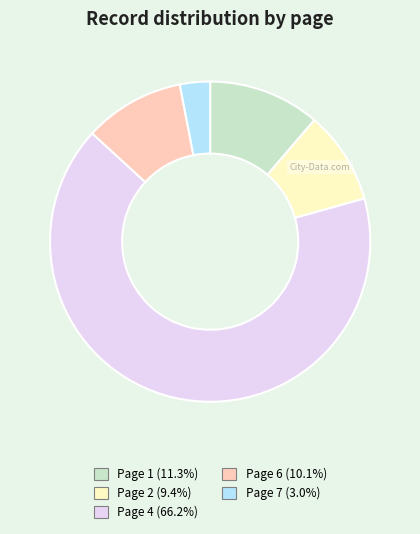

Does Page 4 represent more than half of the total?

Yes